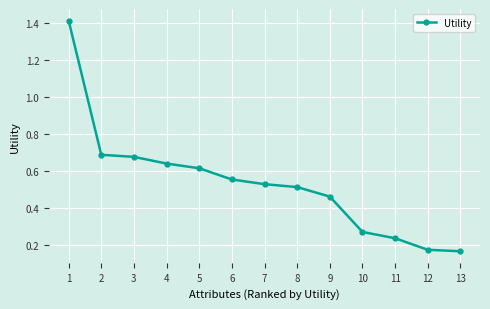

True or false: the data shows 0.4 at 11.

False